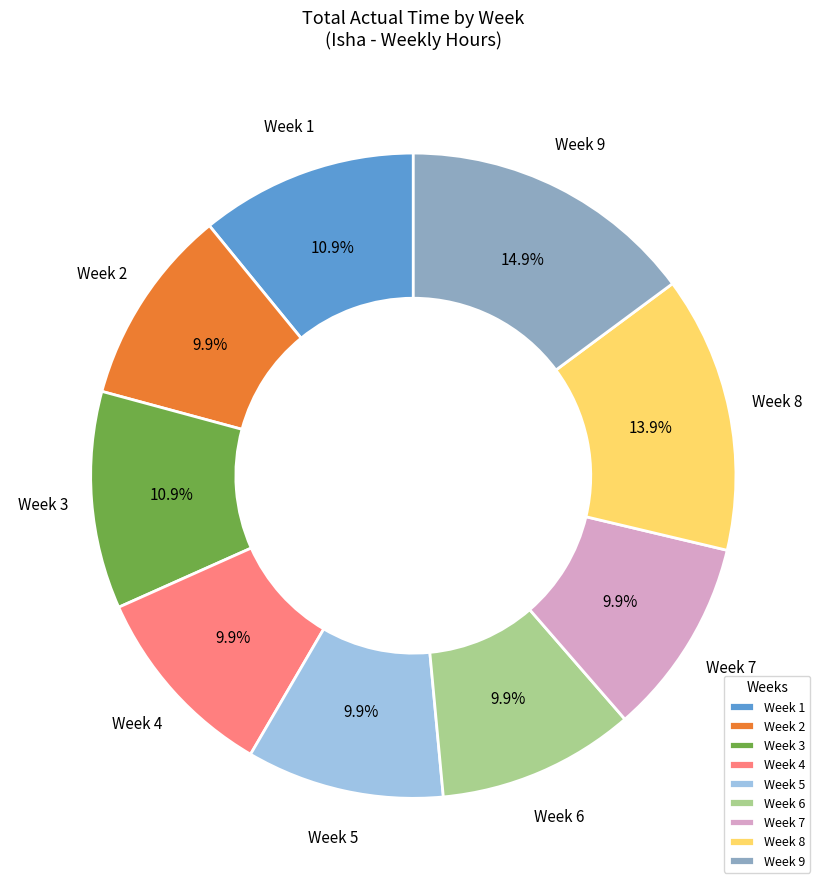

Approximately how many times larger is the value at Week 2 compared to Week 6?

1.0